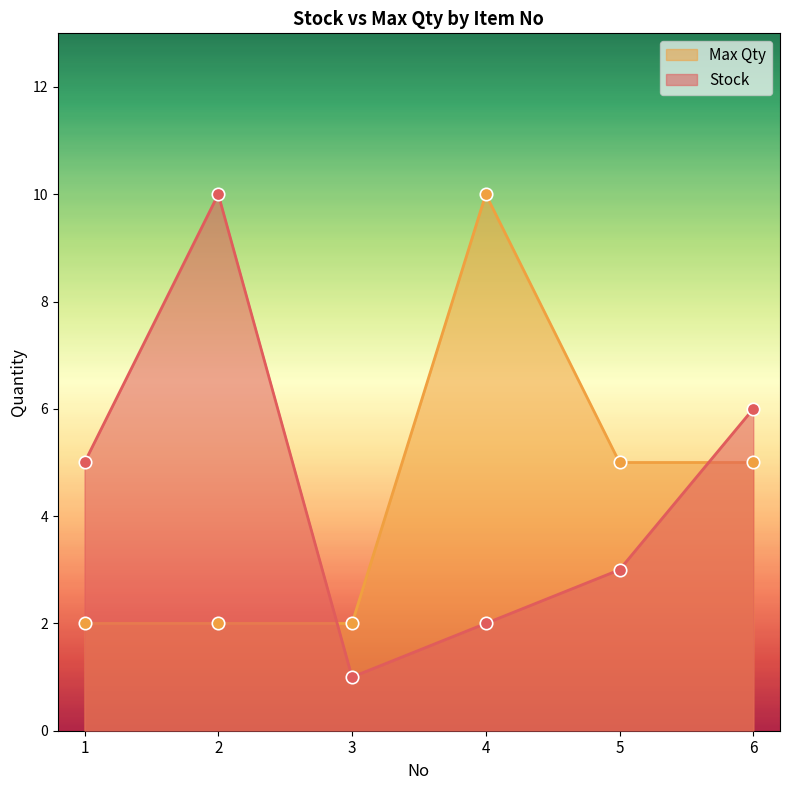

Which series has the largest Y range (max minus min)?

Stock